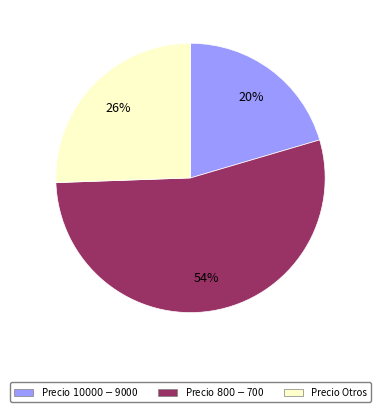

Is there a majority slice in this chart?

Yes